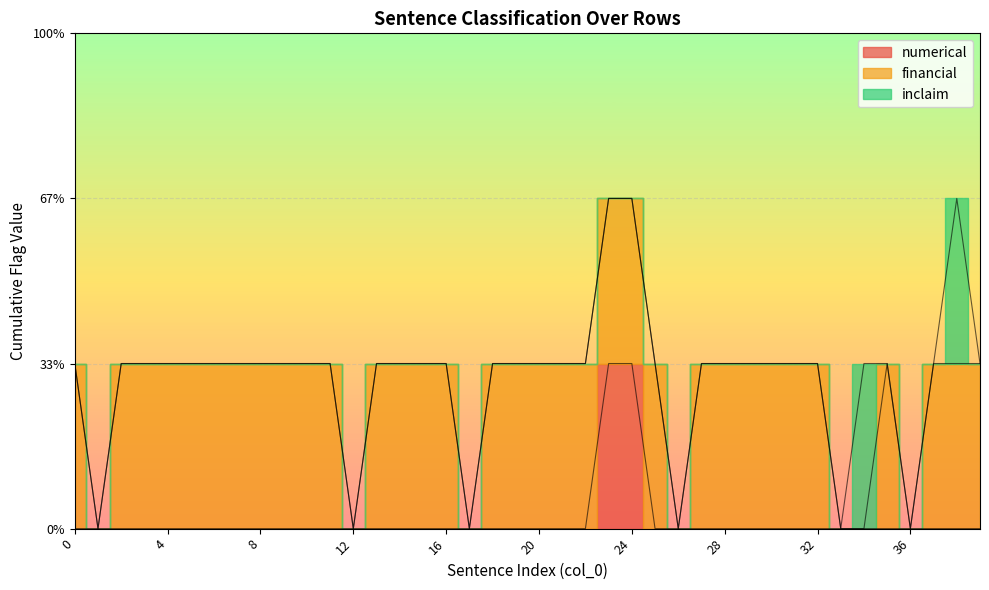

How many values in financial are above zero?

33